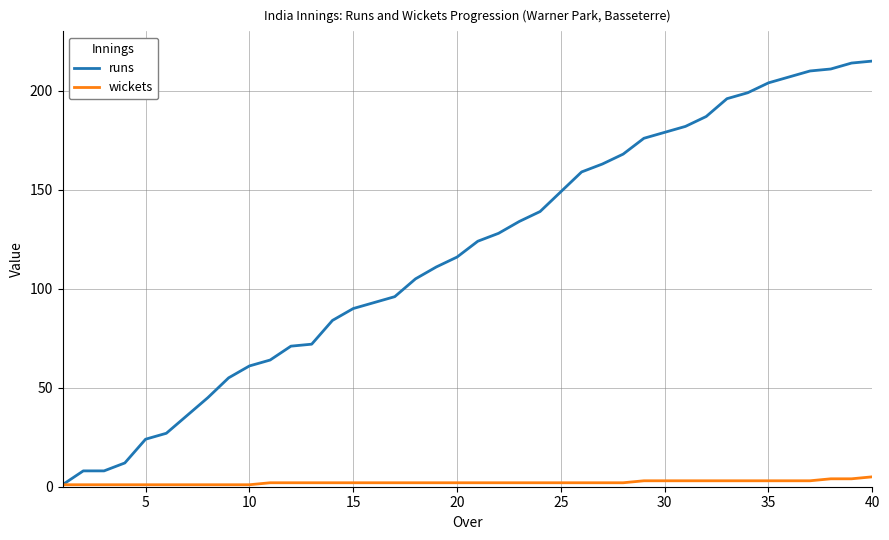

How many lines are shown in the chart?

2